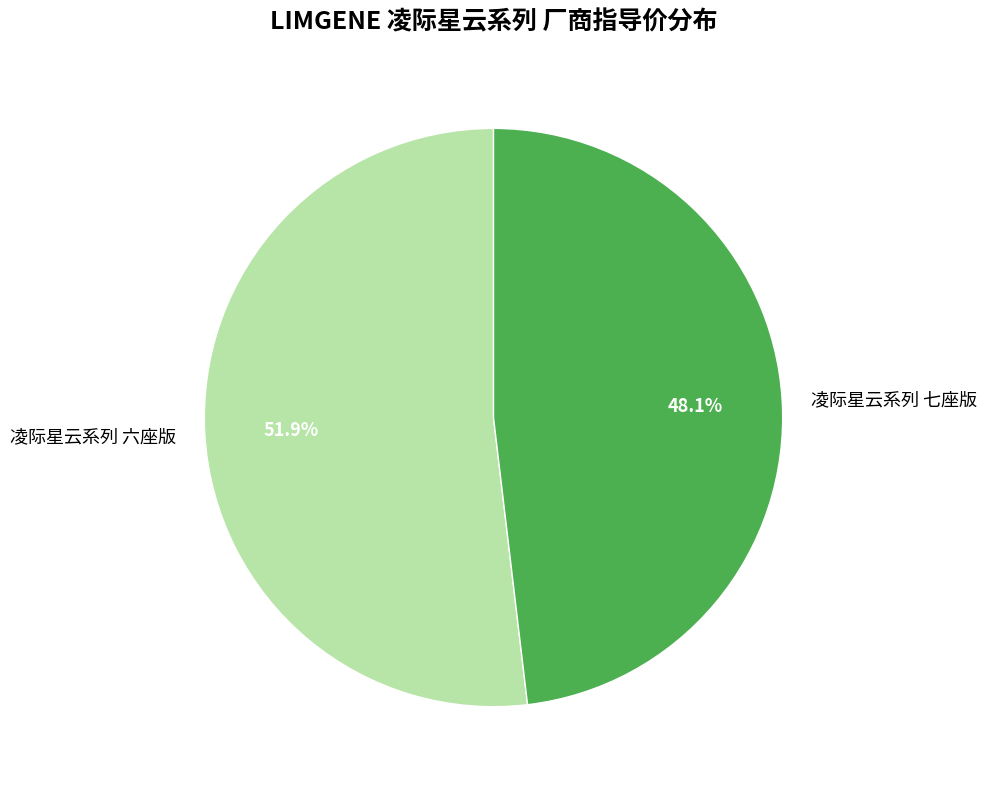

How many slices are in this pie chart?

2